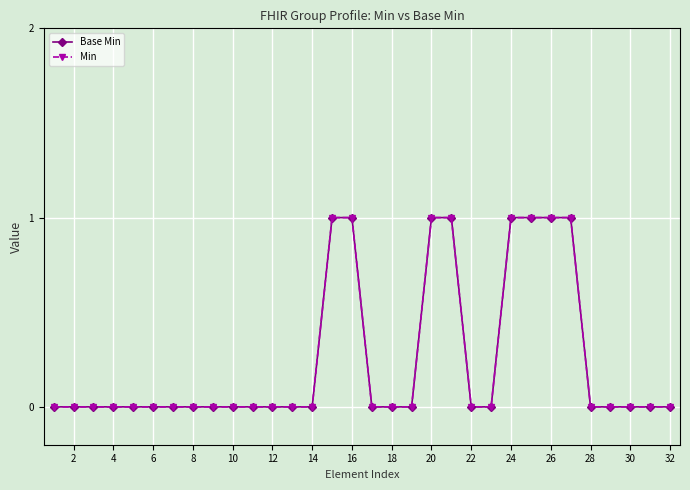

Rank the series by their maximum value, from lowest to highest.

Base Min, Min